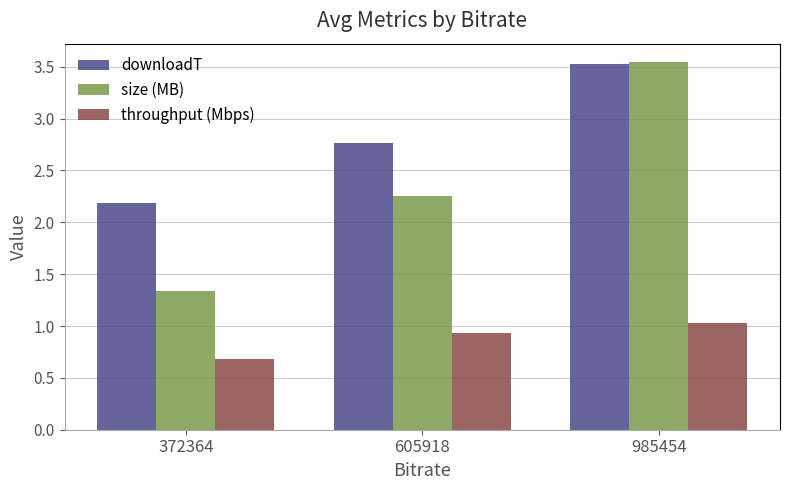

At which label is downloadT closest to 2?

372364